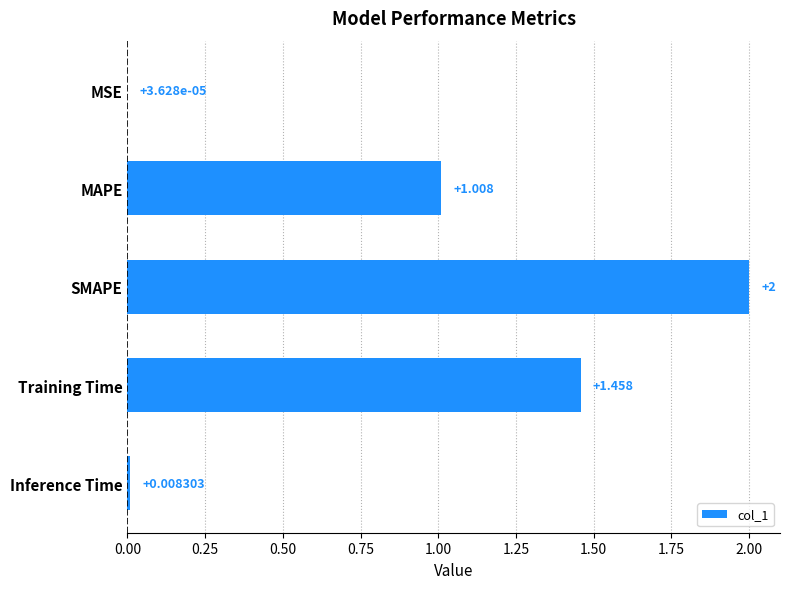

At which label is the value closest to 1?

MAPE